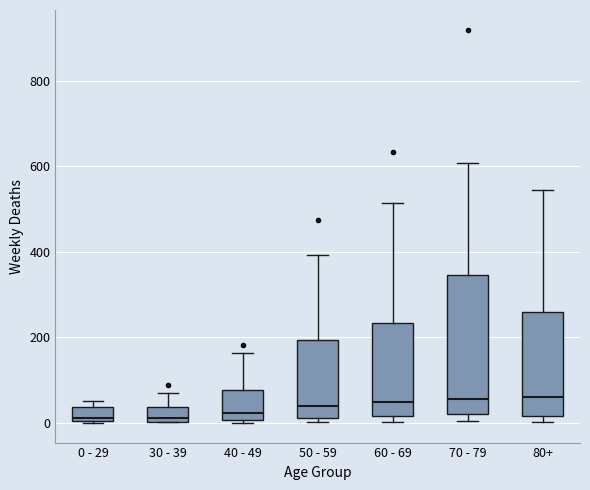

Which box is the tallest, from its lower edge to its upper edge?

70 - 79